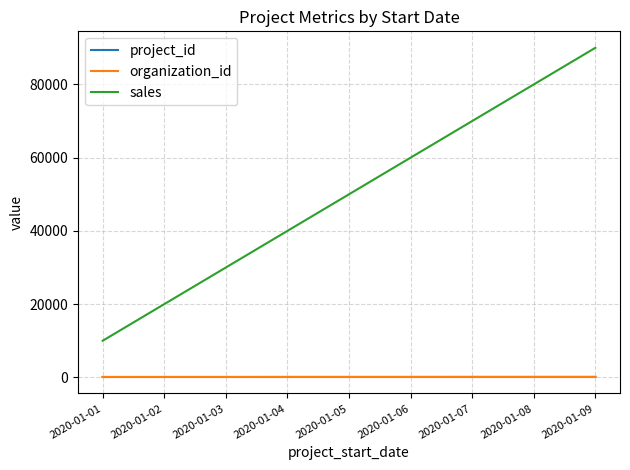

What is the smallest value displayed?

91